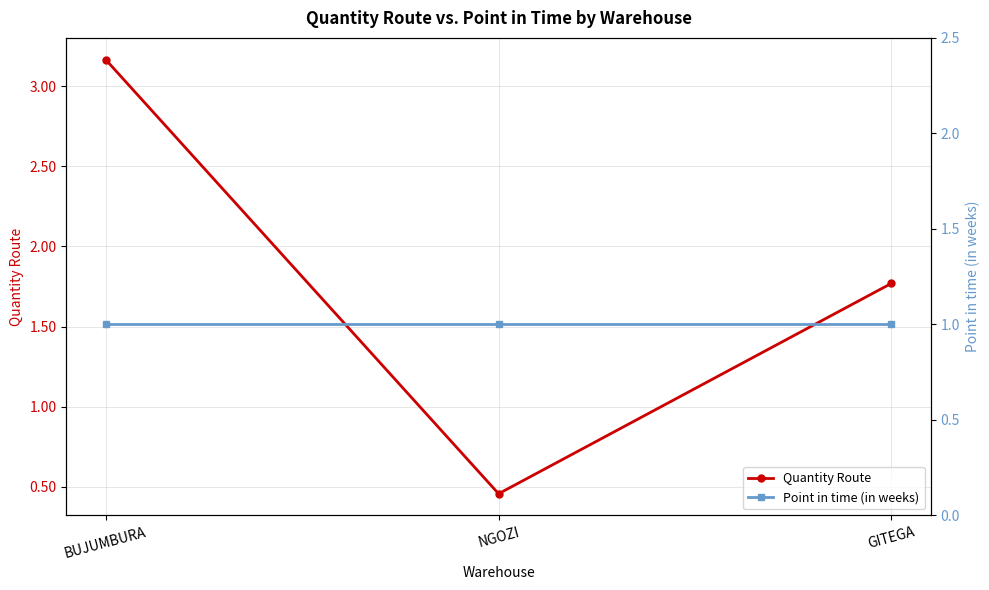

True or false: Point in time (in weeks) has a value of 1.0 at GITEGA.

True